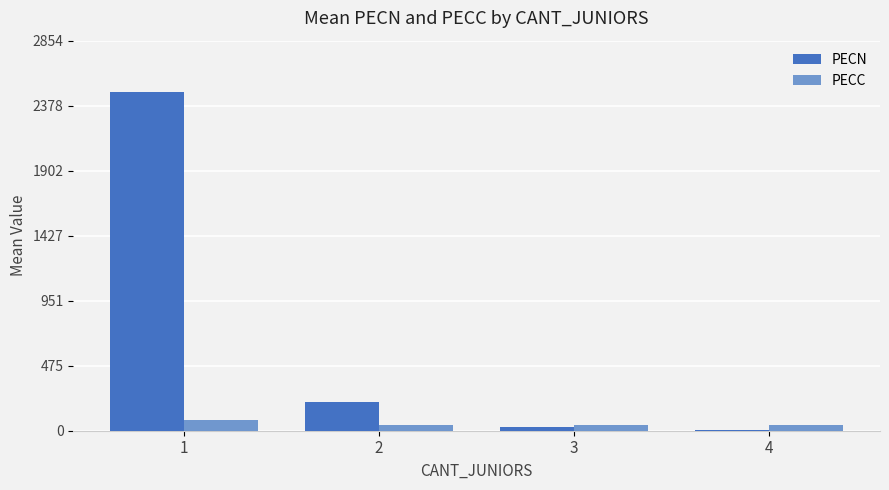

Where is PECN nearest to the value 1243?

2